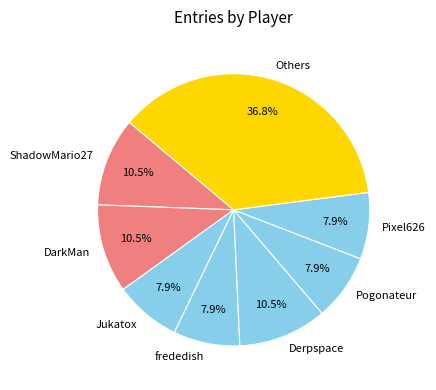

How much of the chart is everything except Derpspace?

89.5%